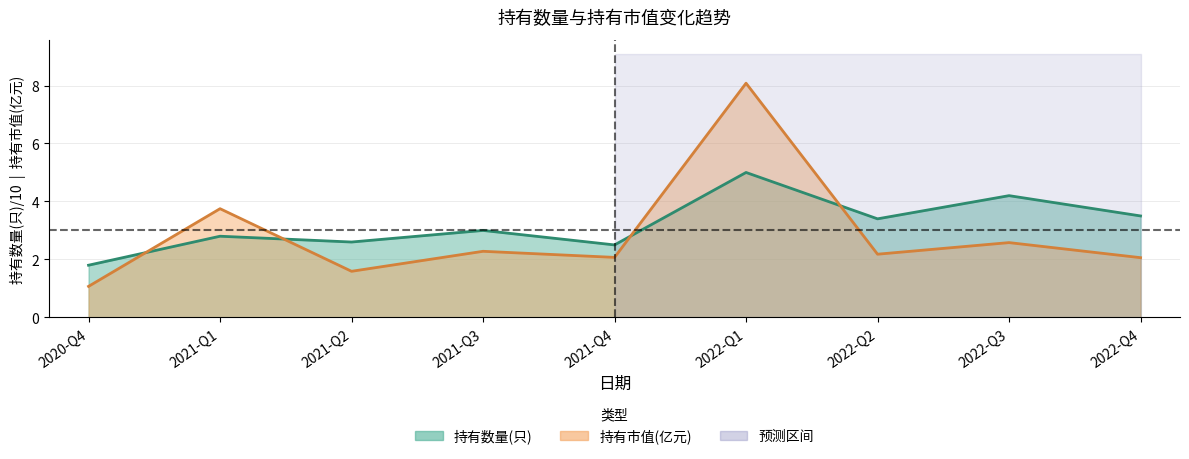

Where is the first local maximum for 持有市值(亿元)?

2021-Q1